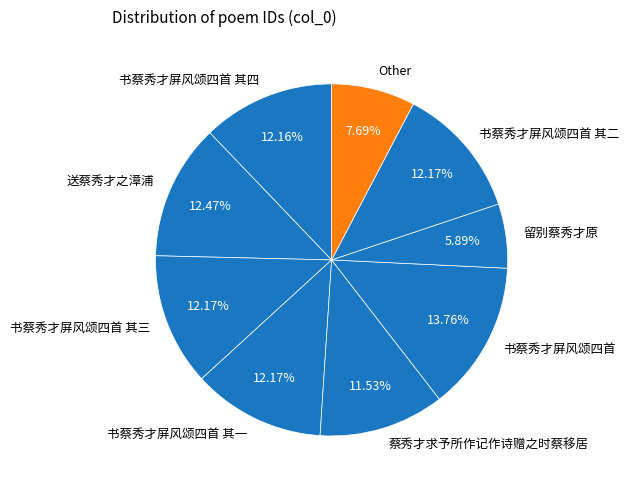

Which category has the smallest portion of the pie?

留别蔡秀才原